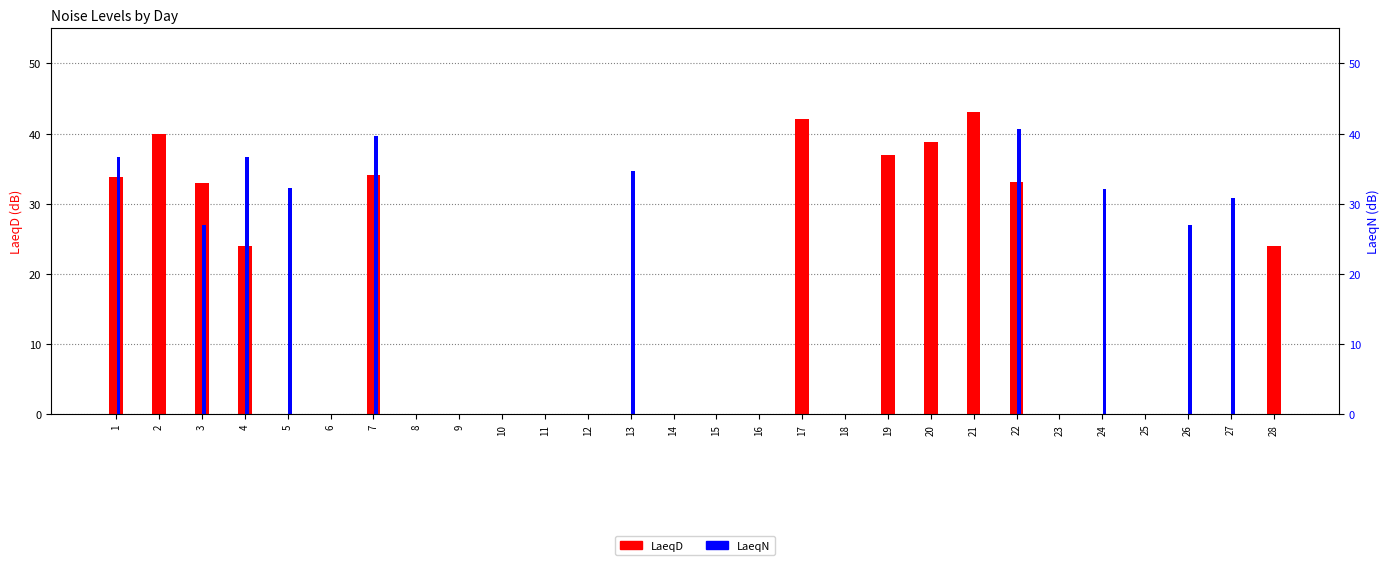

At which label does LaeqN reach its peak?

22